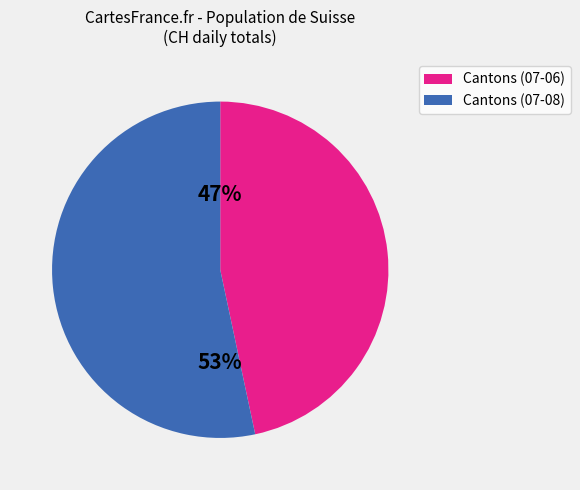

How many segments does this pie chart have?

2